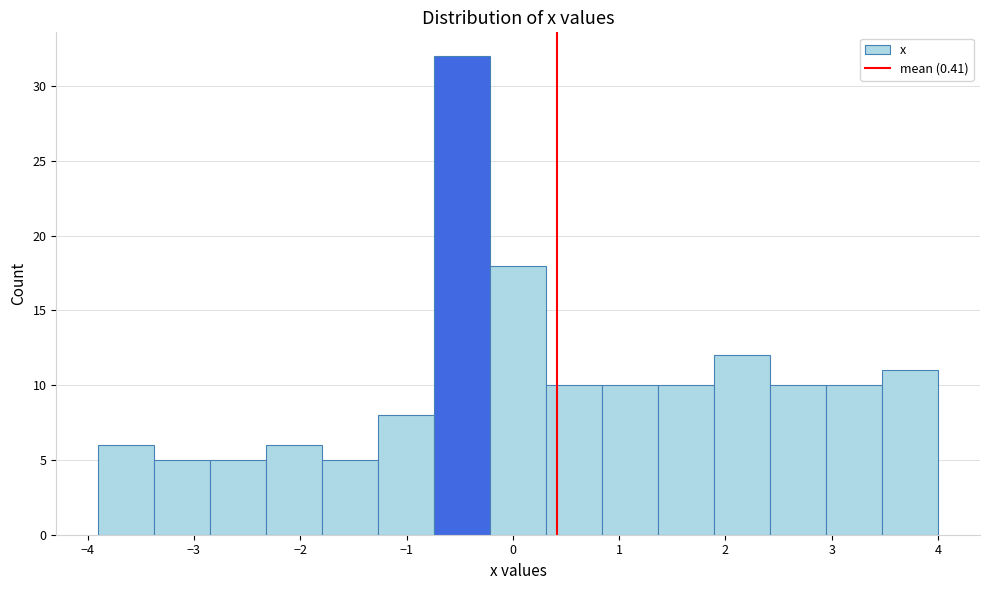

Reading left to right, list every bar in this chart as the range it spans on the x-axis followed by its height. Neither the bar edges nor the heights are printed on the chart, so give them approximately, as read against the axes.

-3.9 to -3.4: 6
-3.4 to -2.8: 5
-2.8 to -2.3: 5
-2.3 to -1.8: 6
-1.8 to -1.3: 5
-1.3 to -0.7: 8
-0.7 to -0.2: 32
-0.2 to 0.3: 18
0.3 to 0.8: 10
0.8 to 1.4: 10
1.4 to 1.9: 10
1.9 to 2.4: 12
2.4 to 2.9: 10
2.9 to 3.5: 10
3.5 to 4.0: 11